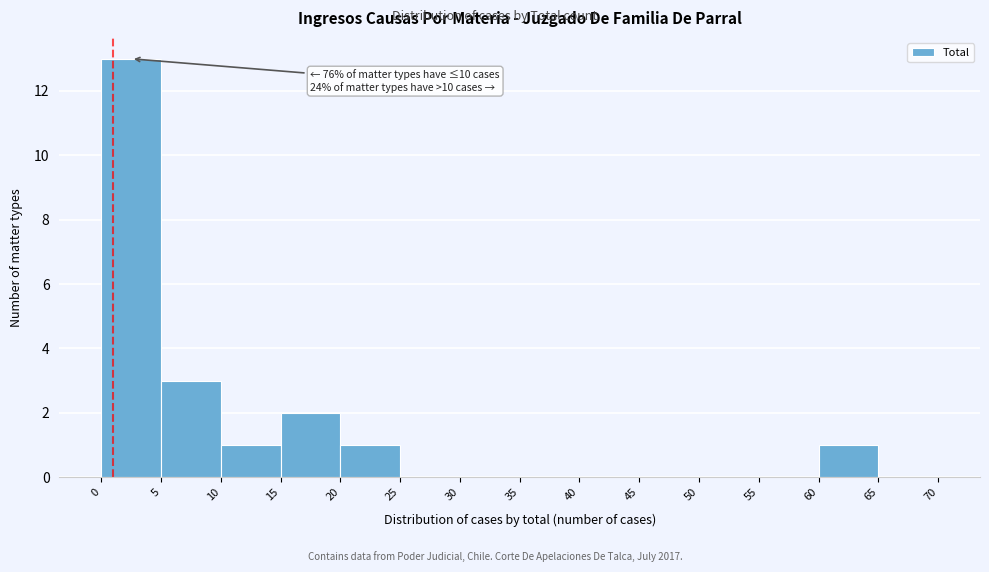

Over which range of the x-axis is the bar tallest?

0 to 5